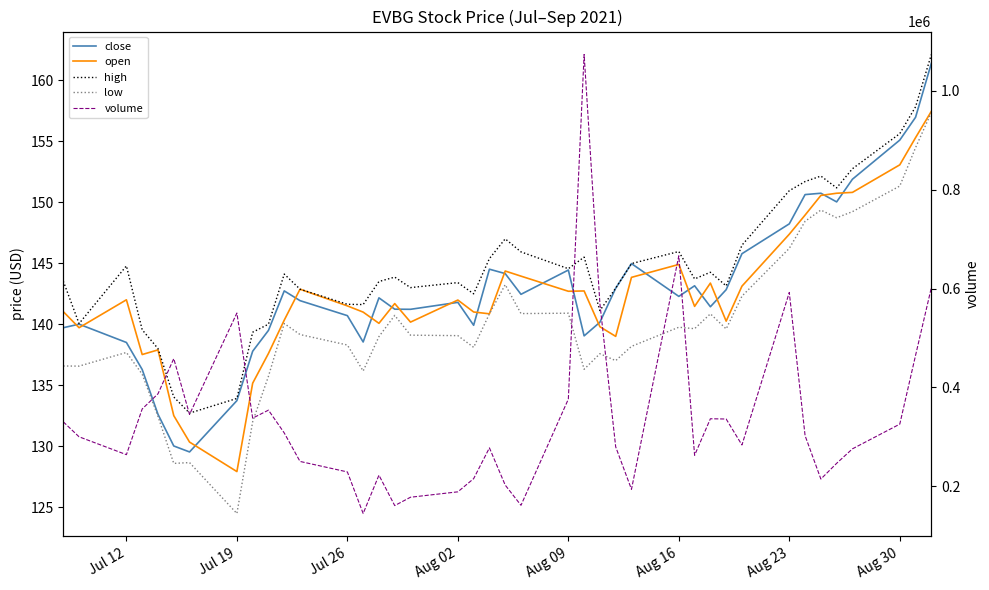

True or false: high has more than 2 points higher than both neighbors.

True